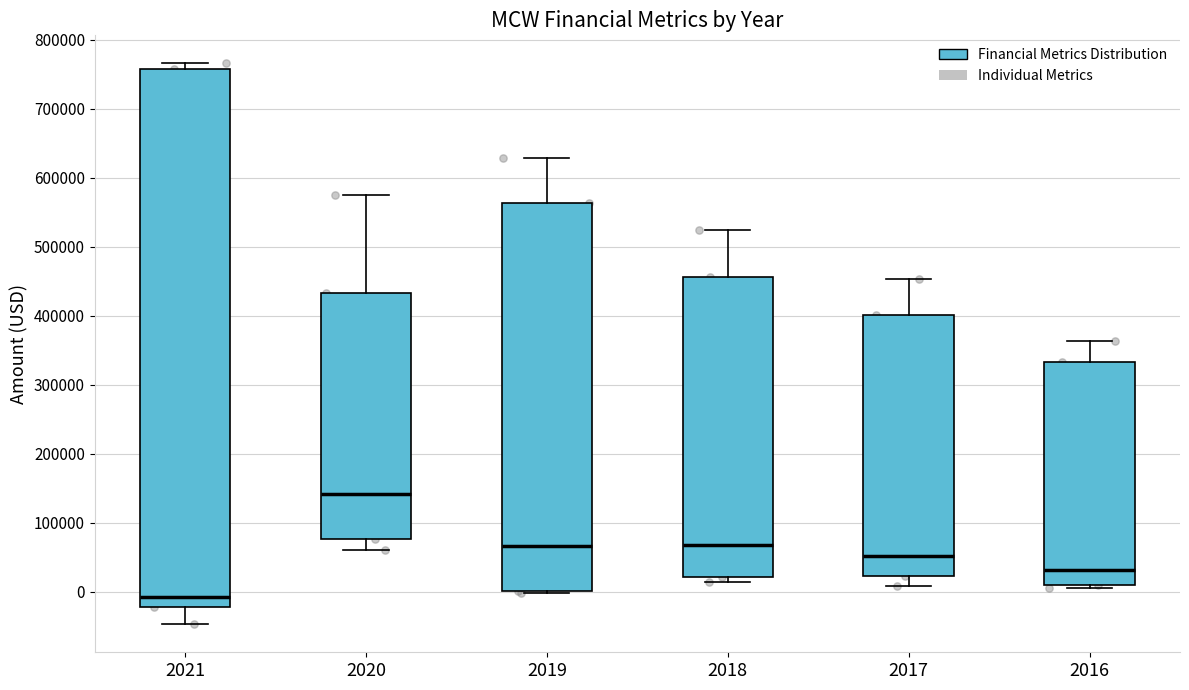

Where does the lower whisker of the box at x = 2017 end on the y-axis? The values are not printed on the chart, so give them approximately, as read against the axis.

10000